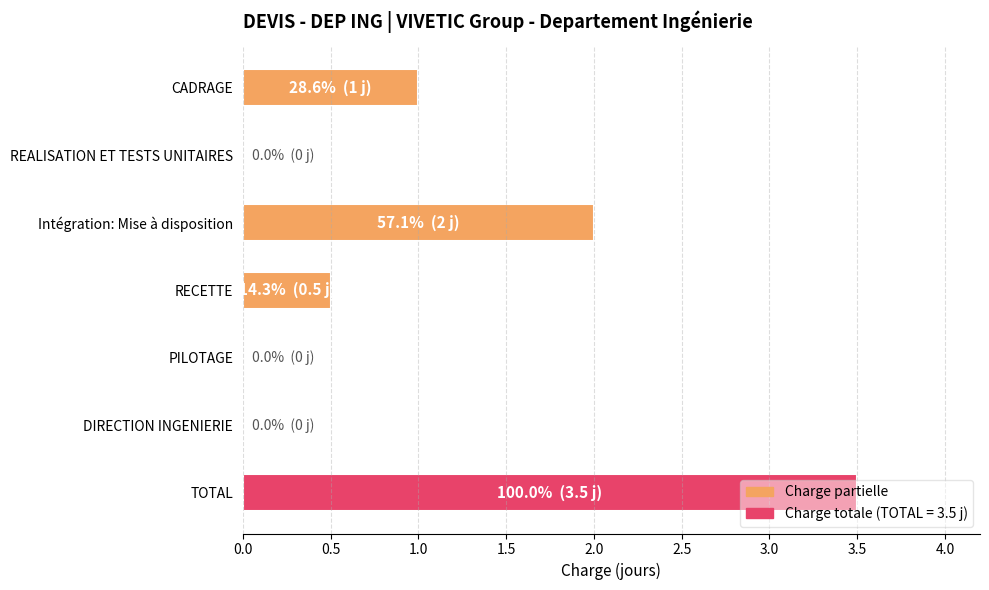

What is the maximum value shown in the chart?

3.5